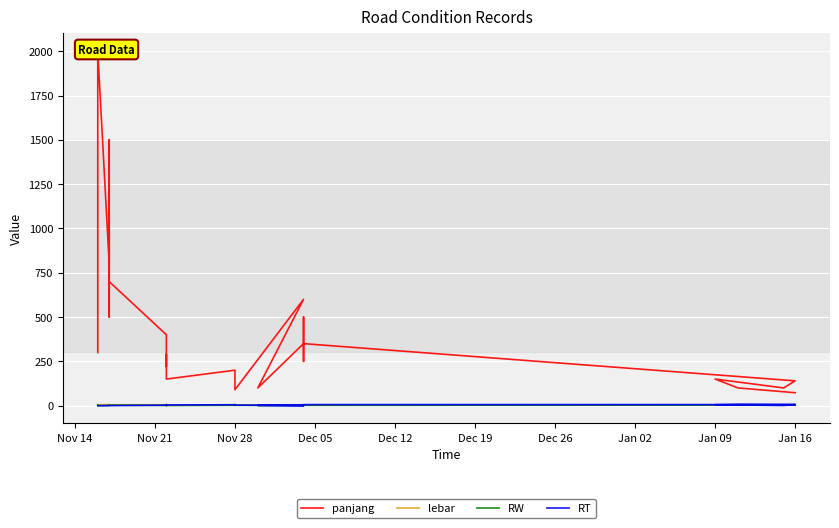

Does the chart display data point markers on the line(s)?

No